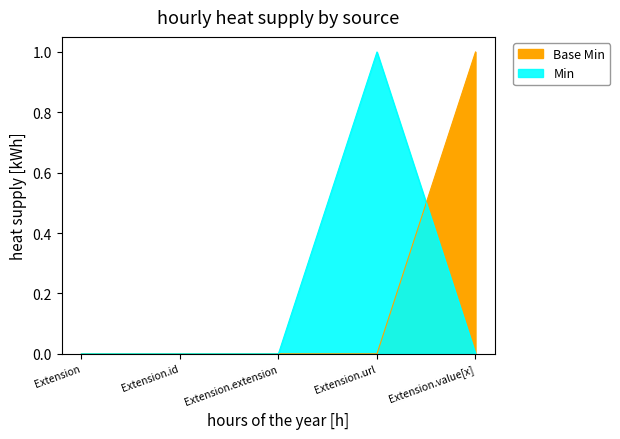

How many positive values does the Base Min series have?

1